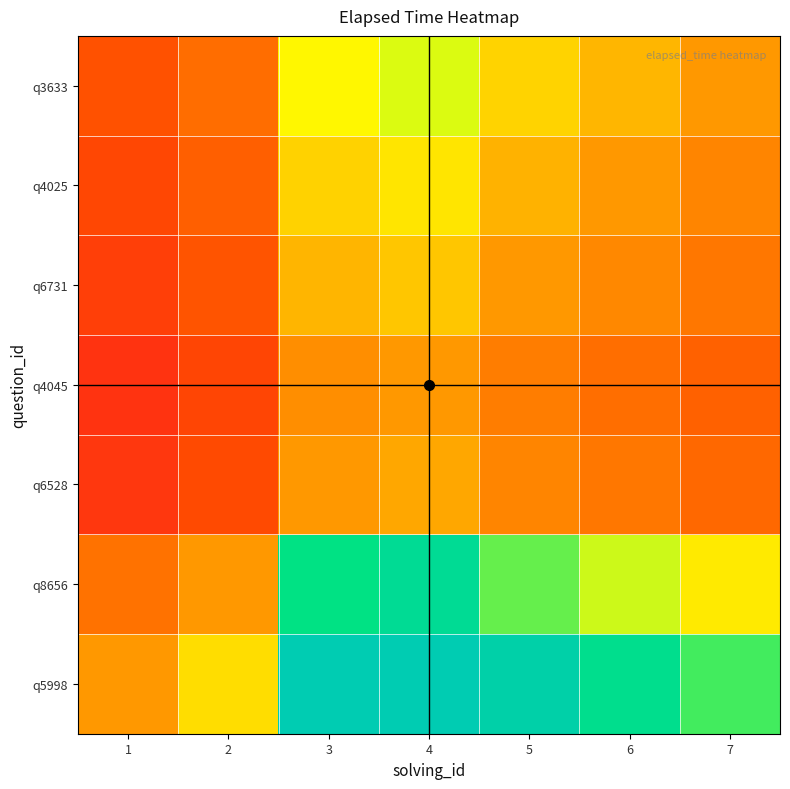

Reading left to right, transcribe all the data shown in this chart.

q5998: 1=1.0	2=1.3	3=2.7	4=2.9	5=2.4	6=2.1	7=1.9
q8656: 1=0.8	2=1.0	3=2.0	4=2.2	5=1.8	6=1.6	7=1.4
q6528: 1=0.4	2=0.5	3=1.0	4=1.1	5=0.9	6=0.8	7=0.7
q4045: 1=0.3	2=0.5	3=0.9	4=1.0	5=0.8	6=0.7	7=0.6
q6731: 1=0.4	2=0.6	3=1.1	4=1.2	5=1.0	6=0.9	7=0.8
q4025: 1=0.5	2=0.6	3=1.3	4=1.4	5=1.1	6=1.0	7=0.9
q3633: 1=0.5	2=0.7	3=1.5	4=1.6	5=1.3	6=1.1	7=1.0